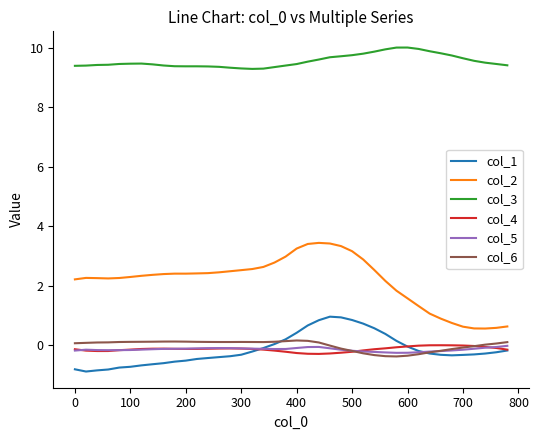

At how many categories does at least one series exceed 7?

40